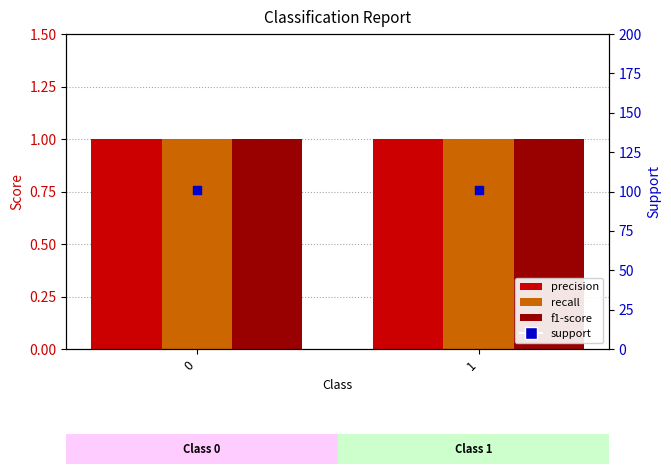

Which series contains the lowest Y value?

precision